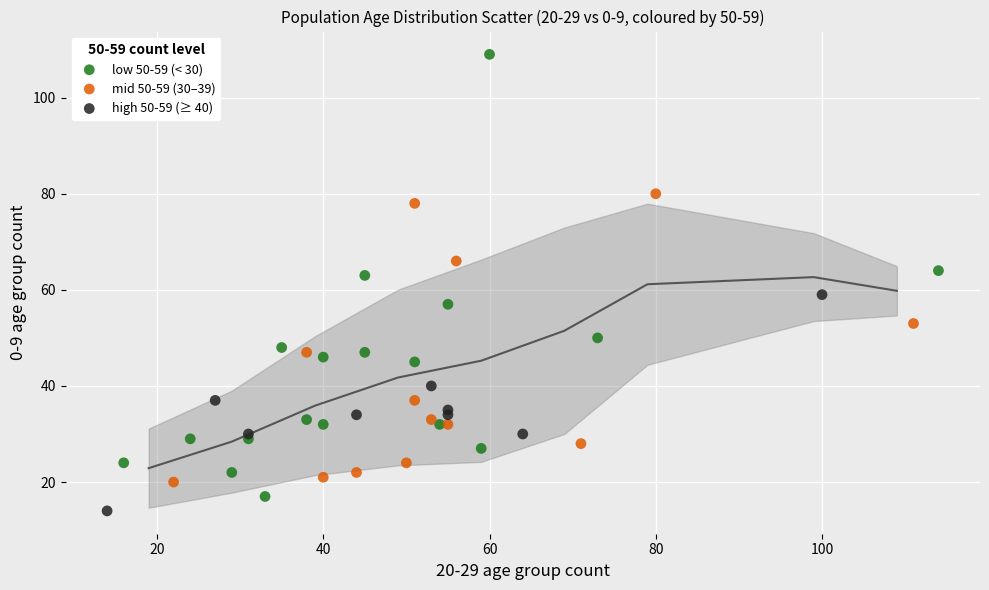

Which series reaches the maximum Y coordinate?

low 50-59 (< 30)